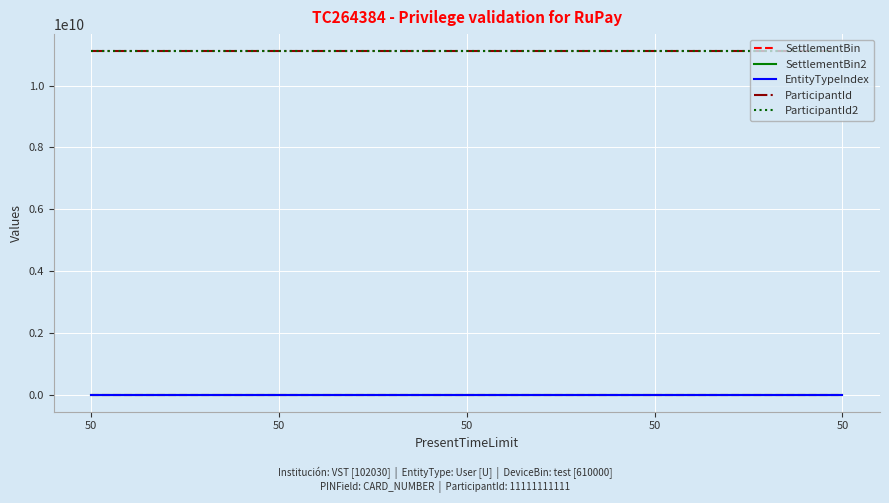

Does the chart have visible grid lines?

Yes